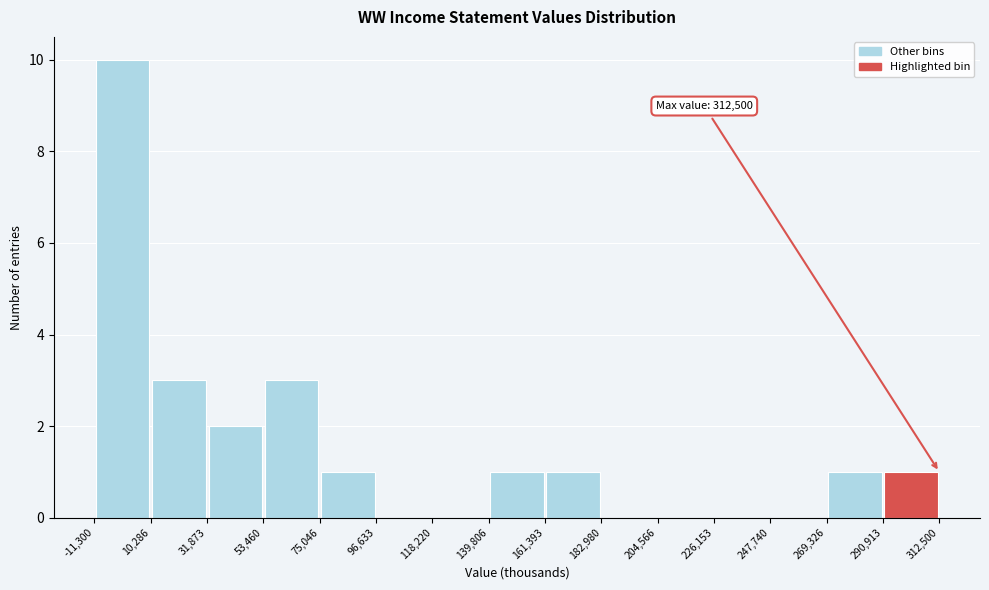

Over which range of the x-axis is the bar tallest?

-11,300 to 10,286